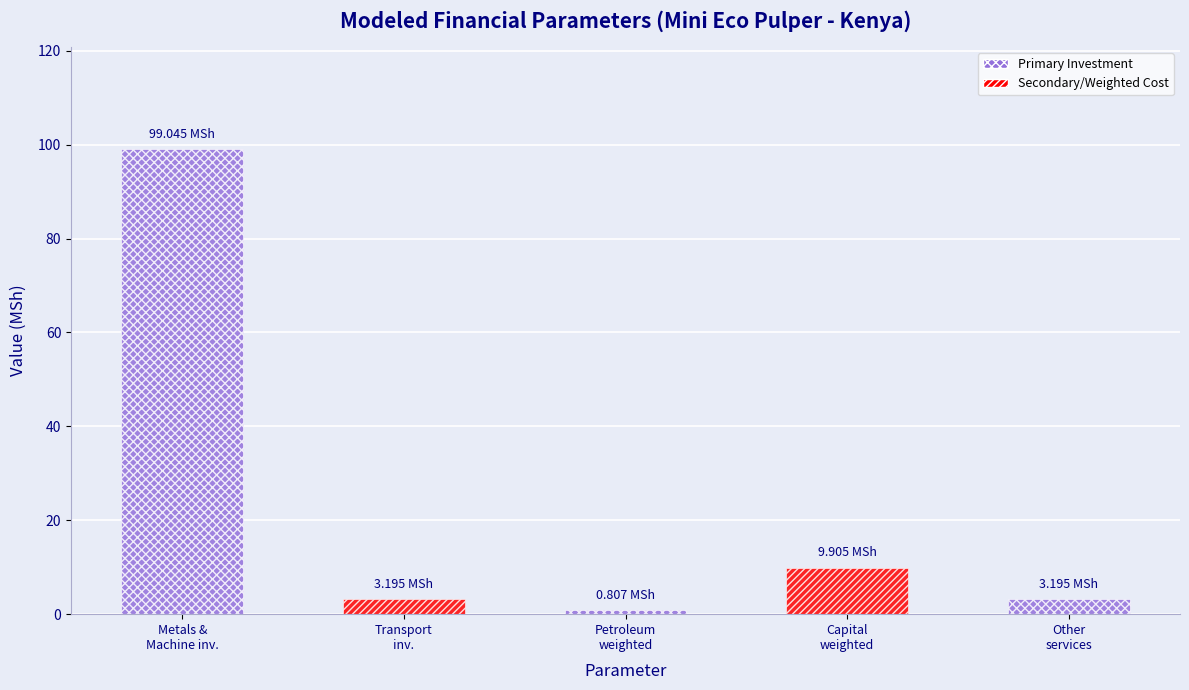

What position from the left is Increase in Capital (agriculture) weighted?

4